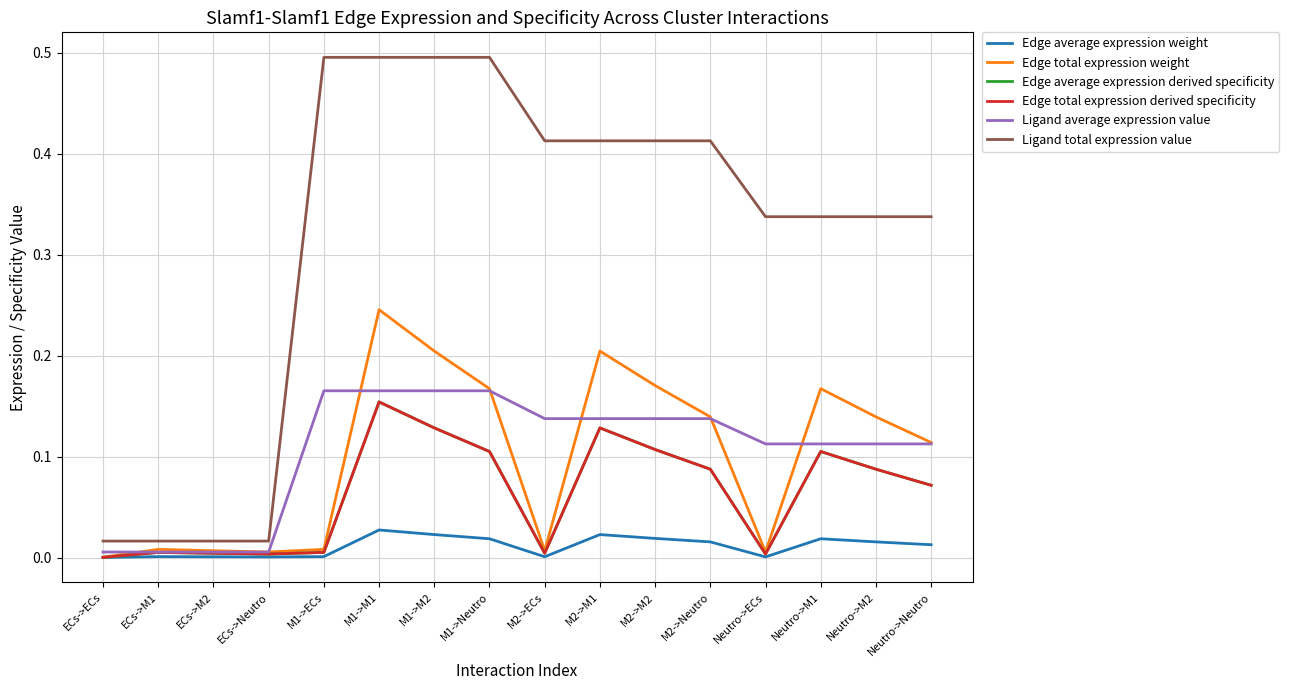

Which series changed the most between Neutro->ECs and Neutro->M2?

Edge total expression weight